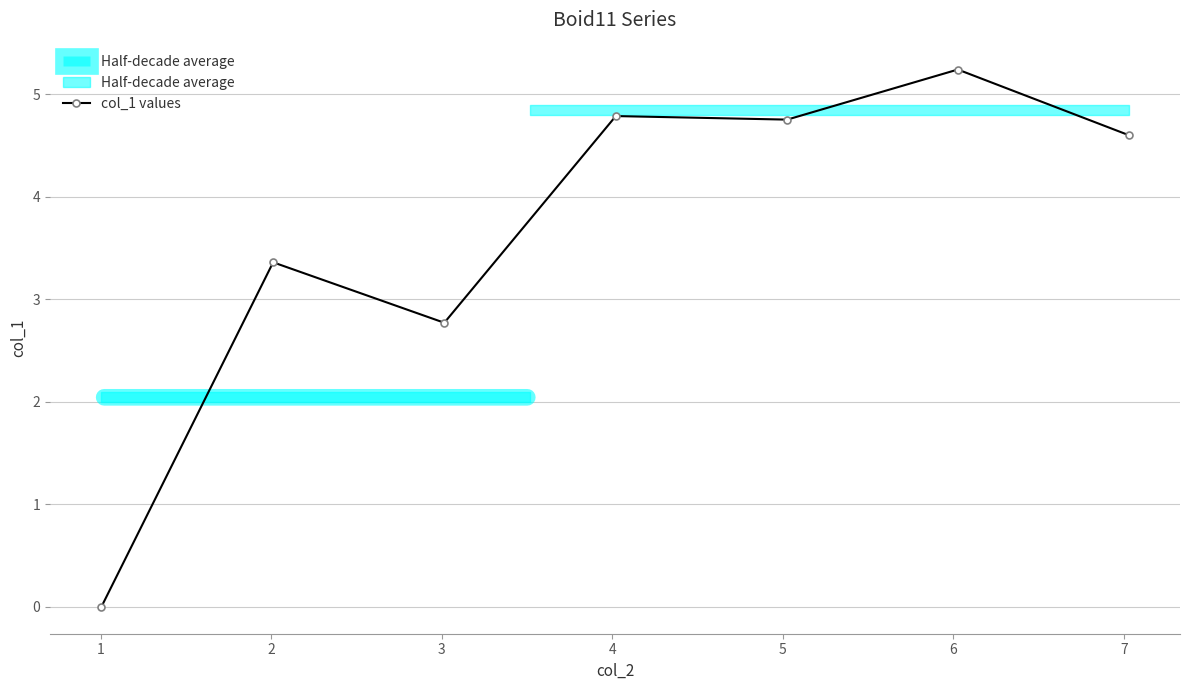

How many points are lower than both their immediate neighbors (excluding endpoints)?

2